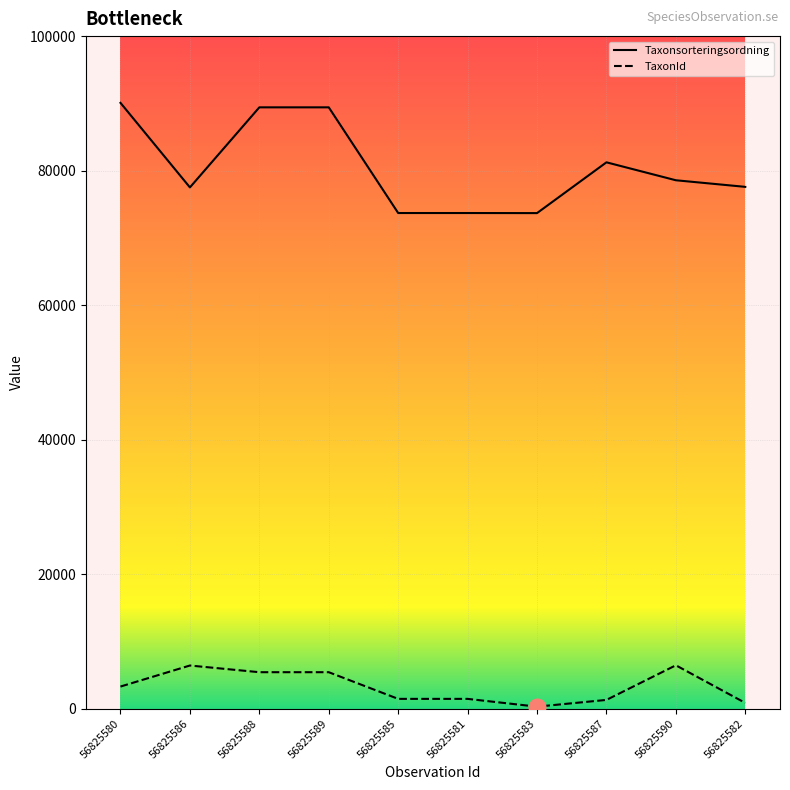

What is the approximate value of Taxonsorteringsordning at 56825583, to the nearest 10?

73690